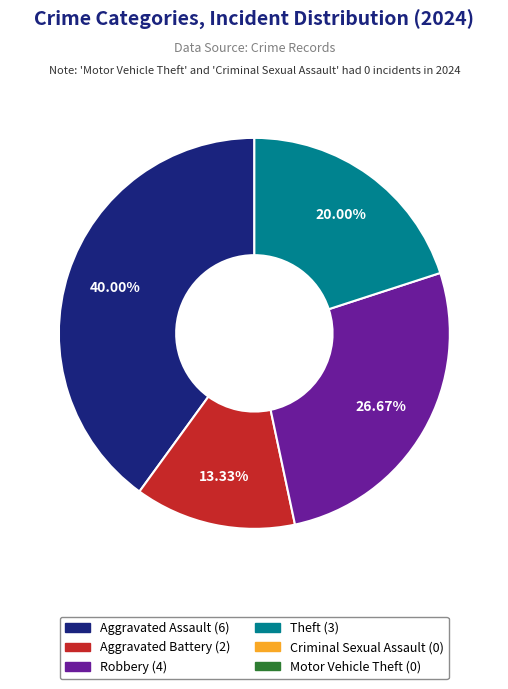

Is there a majority slice in this chart?

No